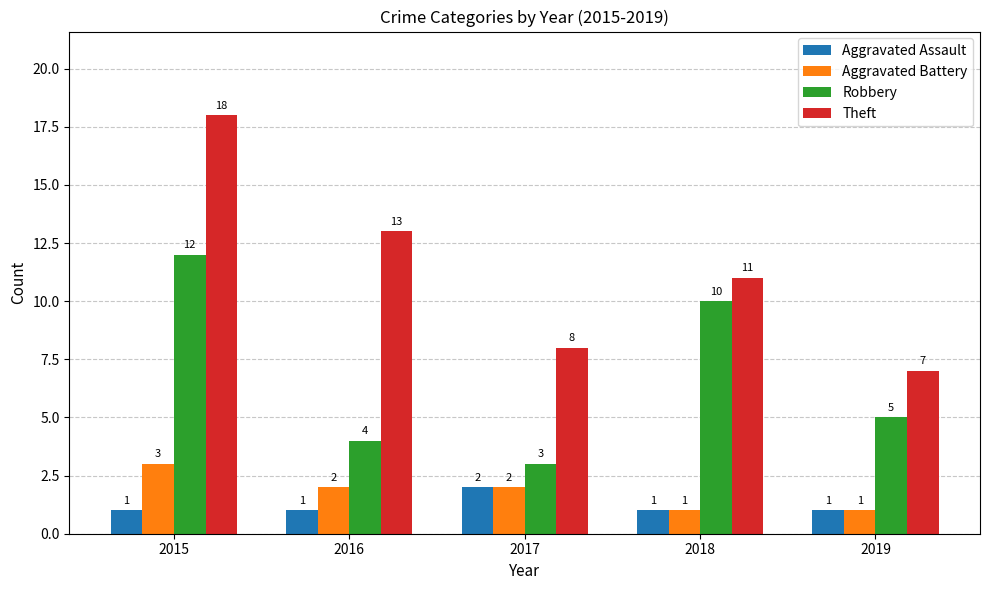

Read the Aggravated Assault value at 2018.

1